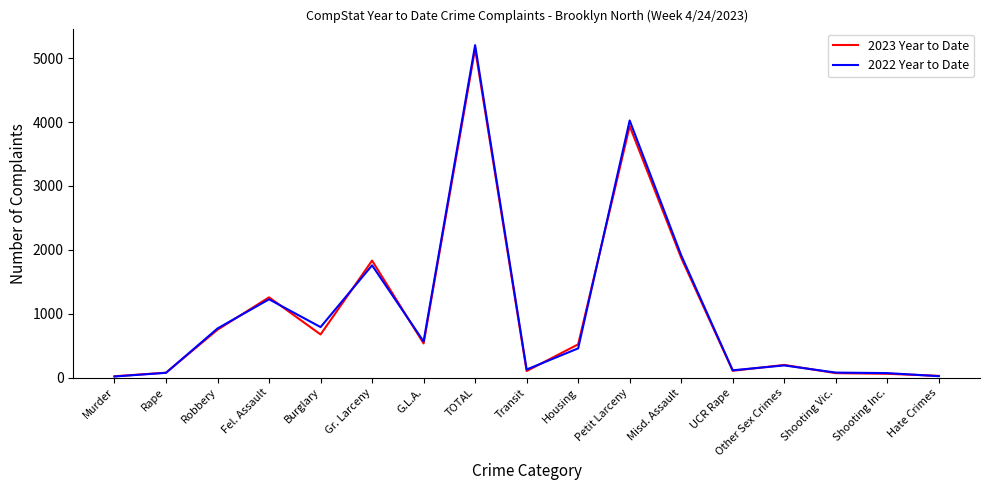

What is the approximate value of 2023 Year to Date at Other Sex Crimes?

199